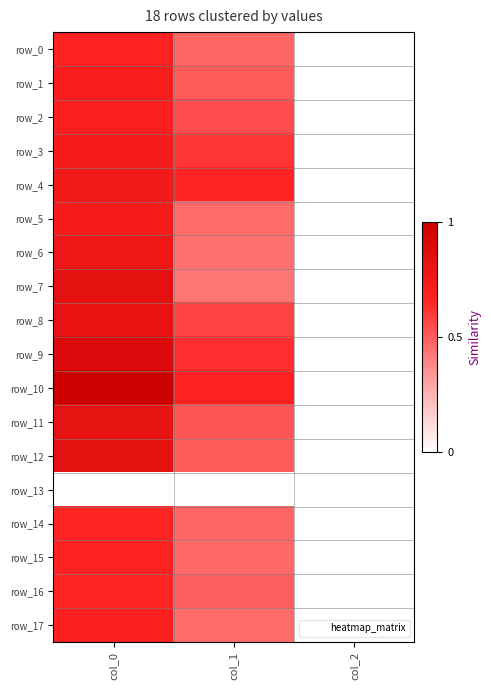

Reading left to right, extract all data points from this chart.

row_0: 0.7	0.5	0.0
row_1: 0.7	0.5	0.0
row_2: 0.7	0.5	0.0
row_3: 0.7	0.6	0.0
row_4: 0.7	0.7	0.0
row_5: 0.7	0.5	0.0
row_6: 0.8	0.4	0.0
row_7: 0.8	0.4	0.0
row_8: 0.8	0.6	0.0
row_9: 0.9	0.6	0.0
row_10: 1.0	0.7	0.0
row_11: 0.8	0.5	0.0
row_12: 0.8	0.5	0.0
row_13: 0.0	0.0	0.0
row_14: 0.7	0.5	0.0
row_15: 0.7	0.5	0.0
row_16: 0.7	0.5	0.0
row_17: 0.7	0.5	0.0